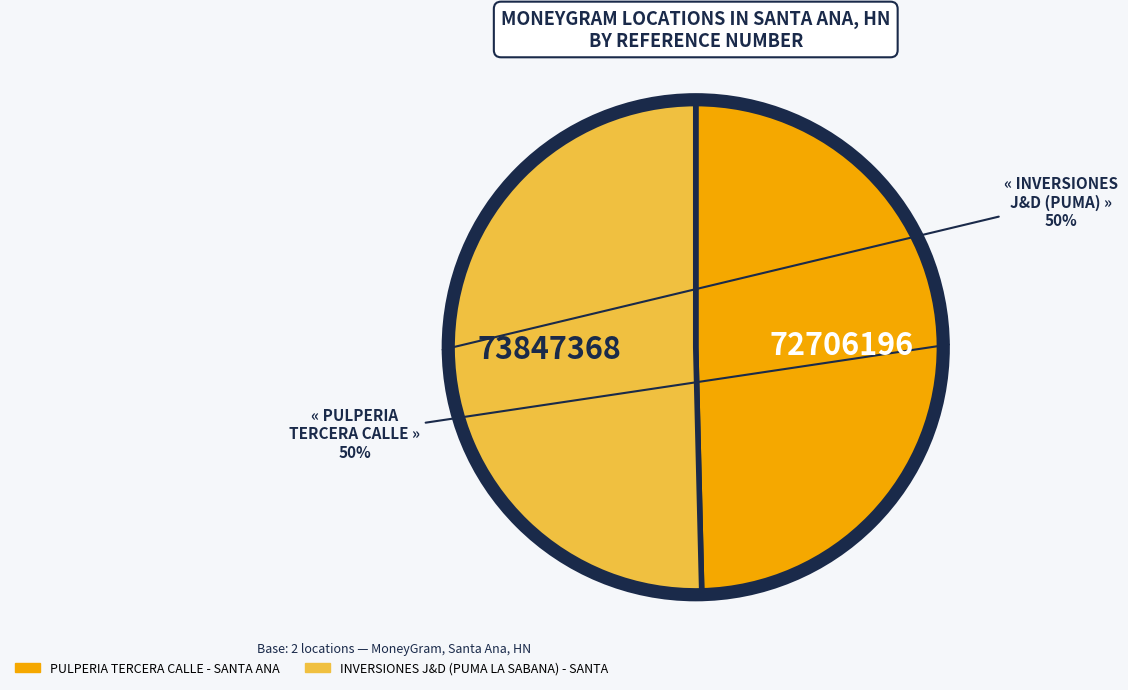

The PULPERIA TERCERA CALLE - SANTA ANA slice represents 44% of the pie. True or false?

False